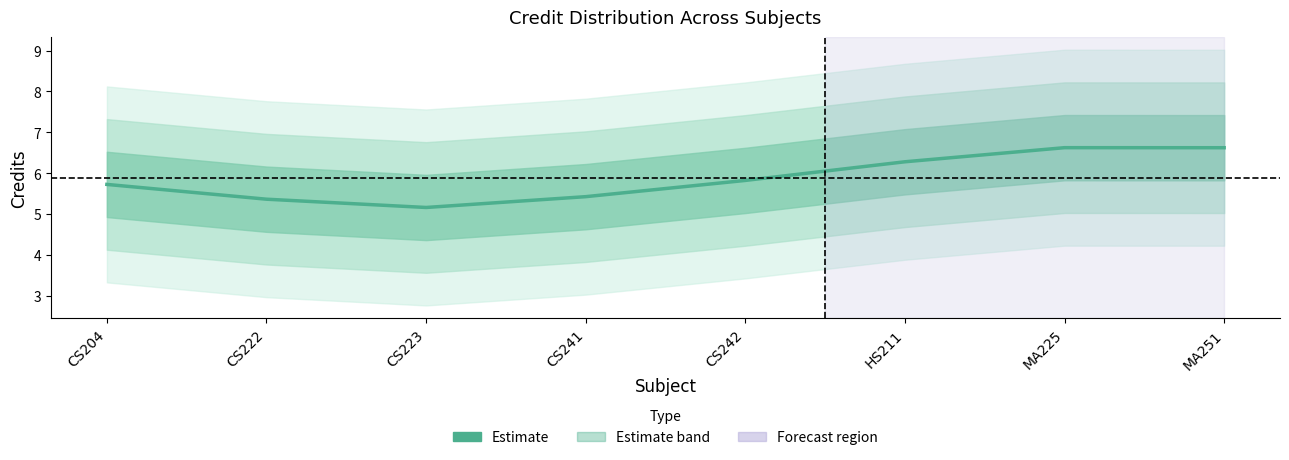

What is the smallest value displayed?

3